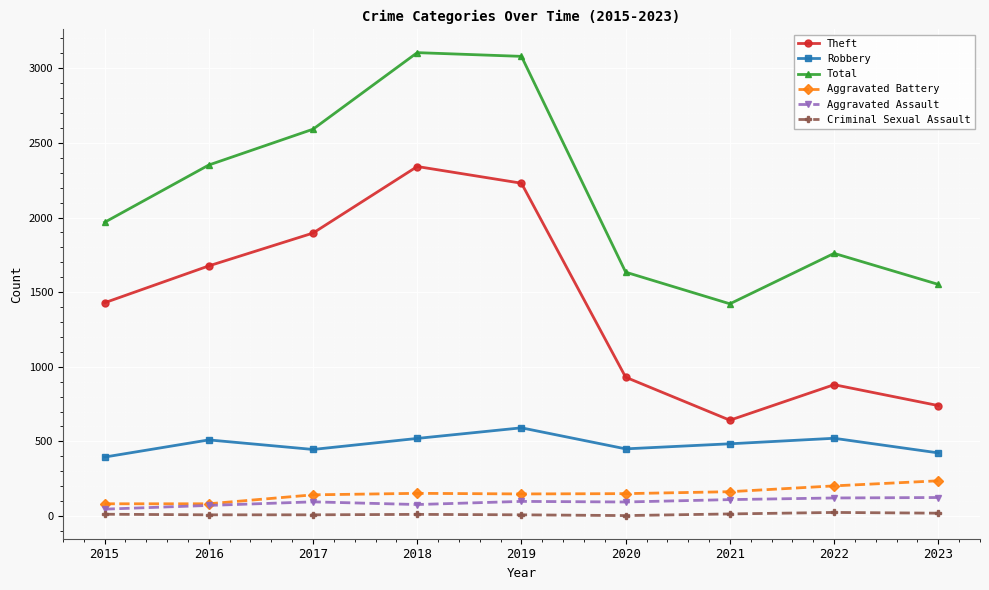

What is the average value of the Aggravated Assault series?

93